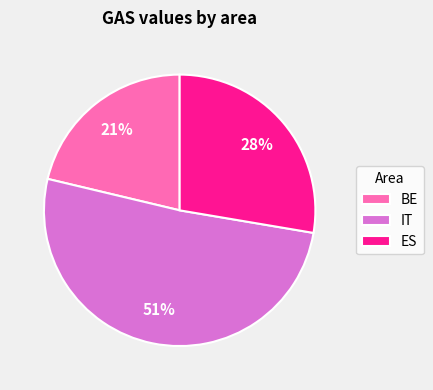

Is it true that ES is 28% of the pie?

True